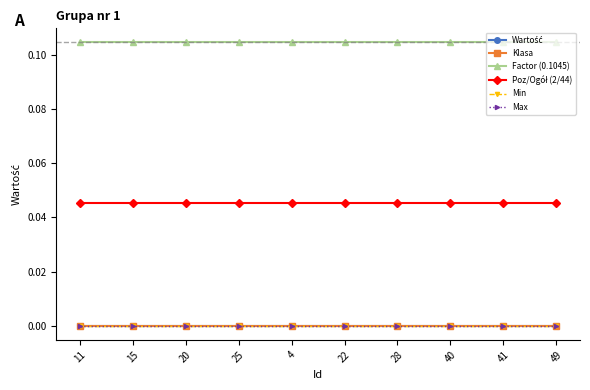

What is the label of the 6th point from the right?

4